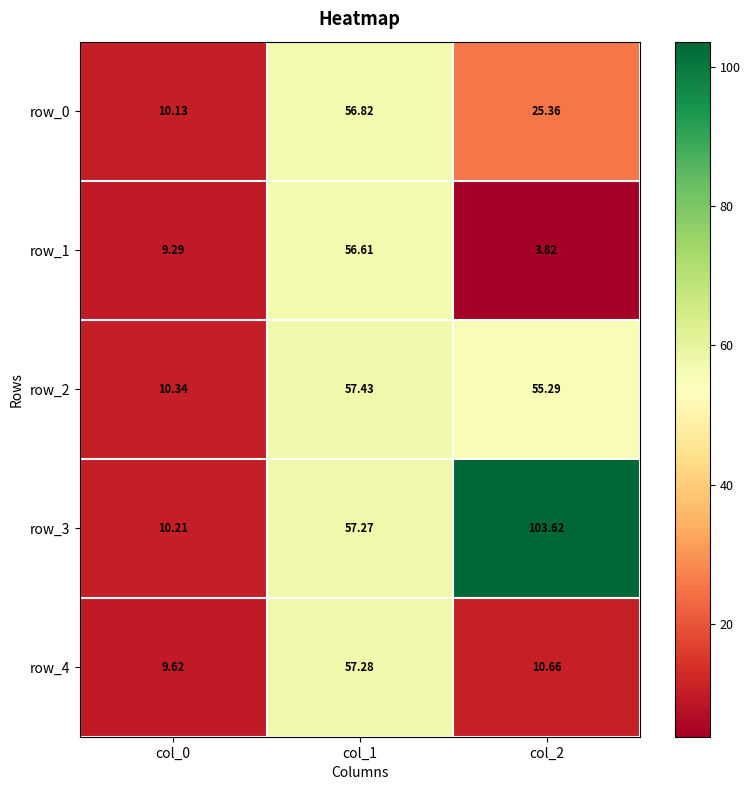

The value of row_0 at col_1 is 56.8. True or false?

True